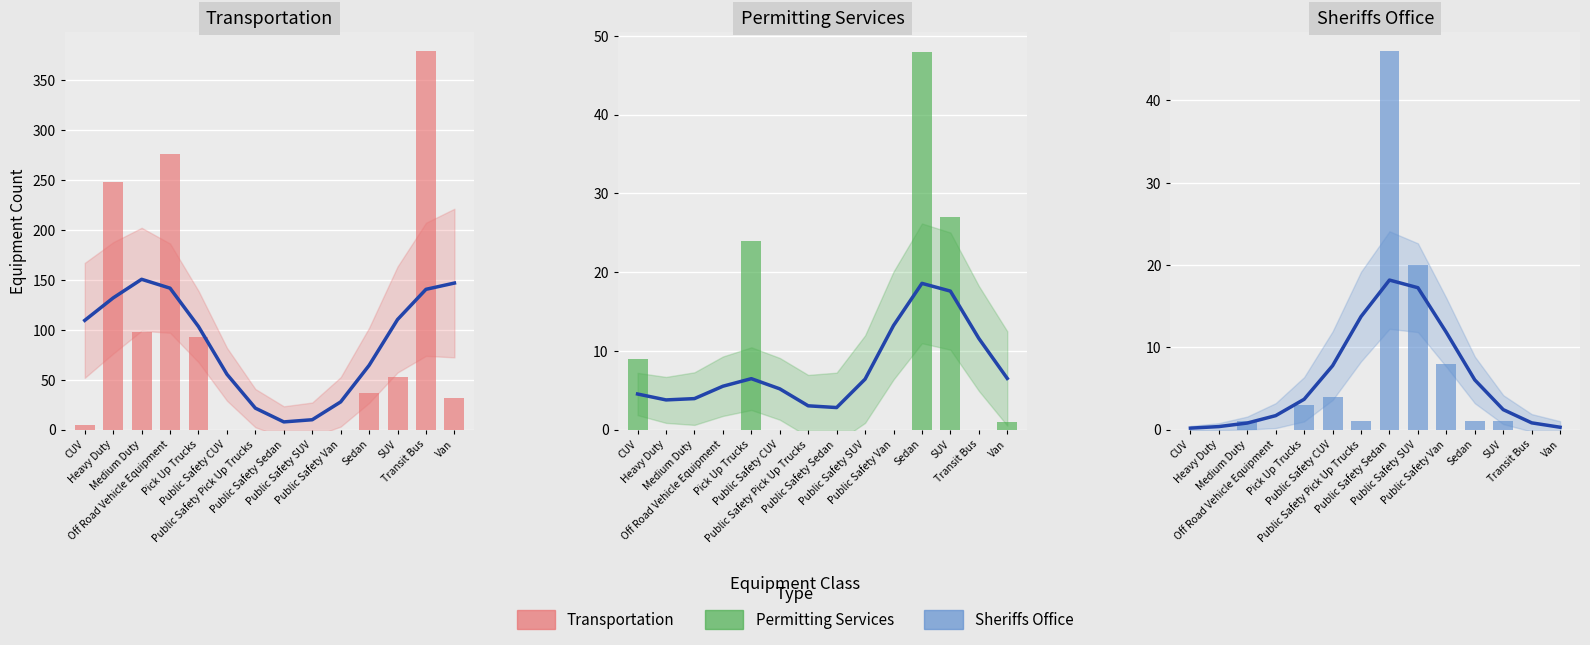

Which series has the largest range (max minus min)?

Transportation